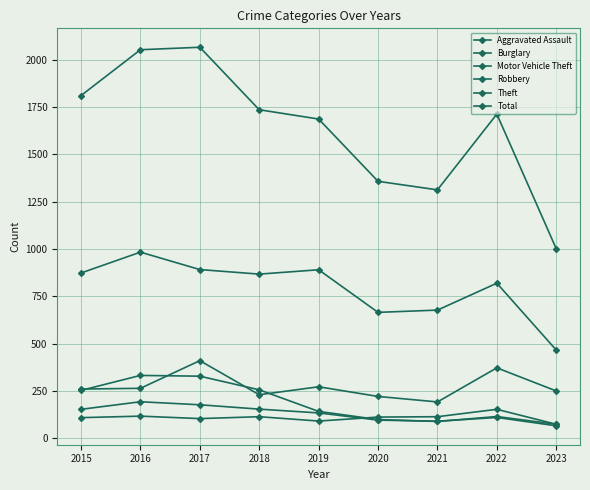

Which series changed the most between 2017 and 2018?

Total